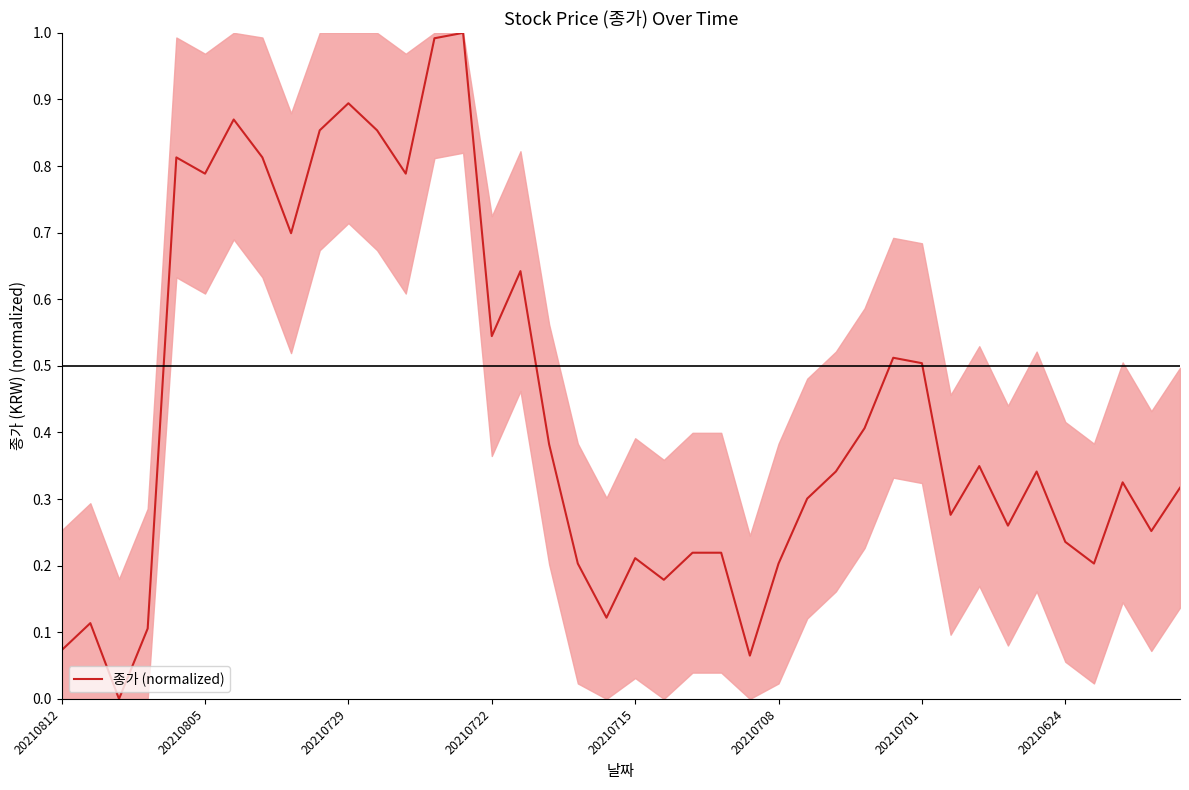

What is the maximum value shown in the chart?

1.0